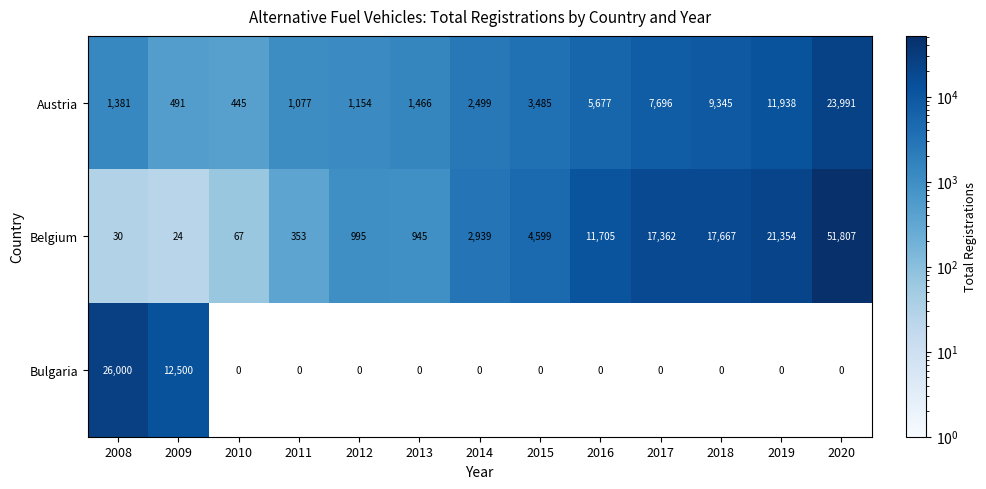

What is the total value across all series at 2014?

5438